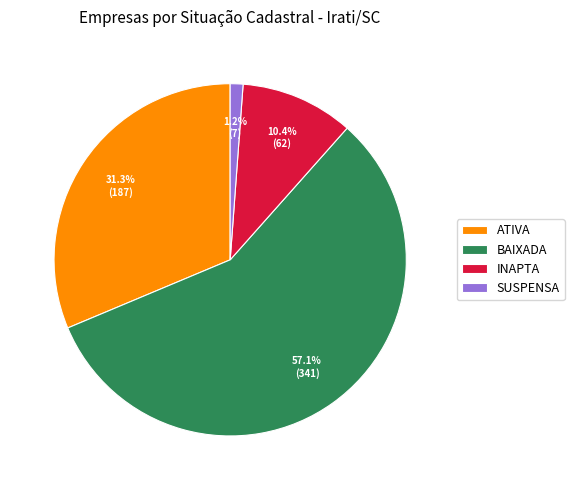

Which category accounts for the majority?

BAIXADA